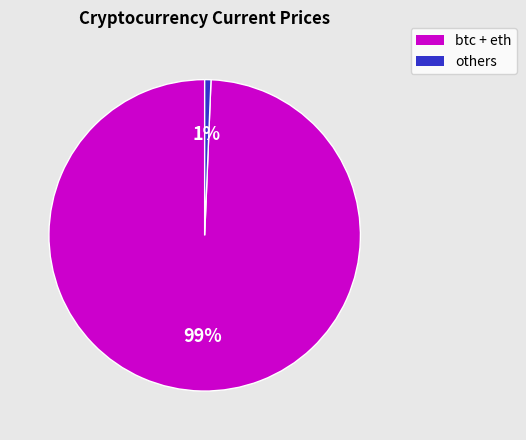

To the nearest percent, what is the average slice percentage?

50%